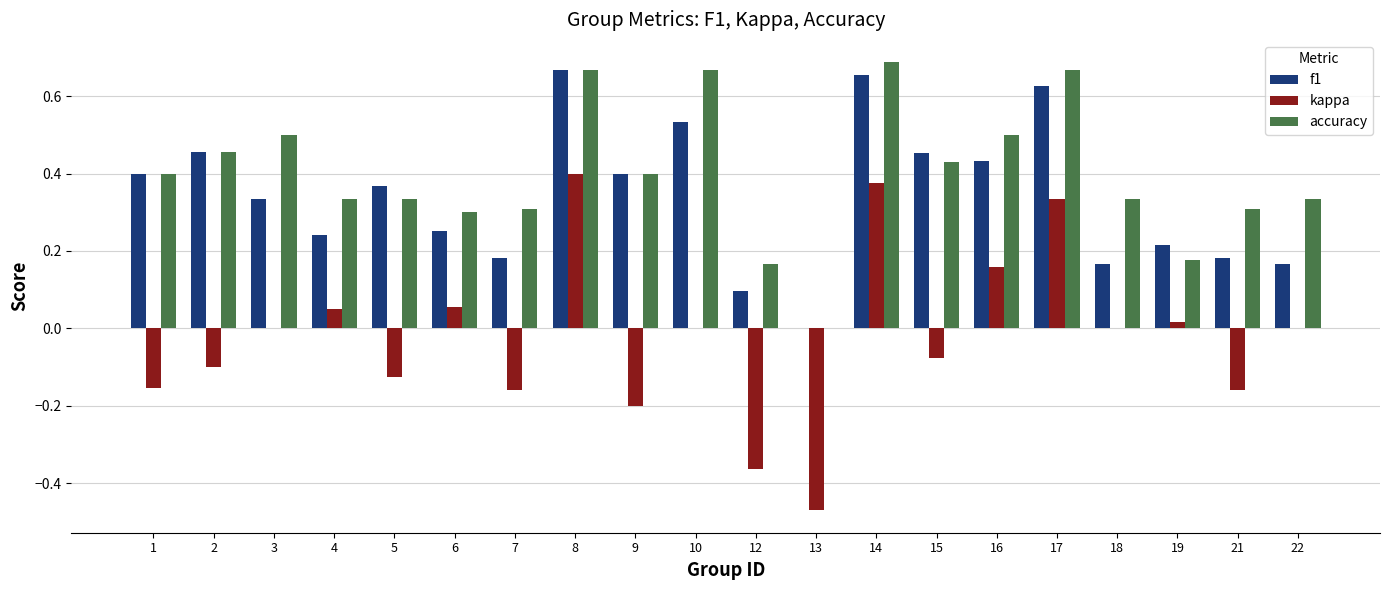

Between 4 and 10, which series saw the biggest shift?

accuracy